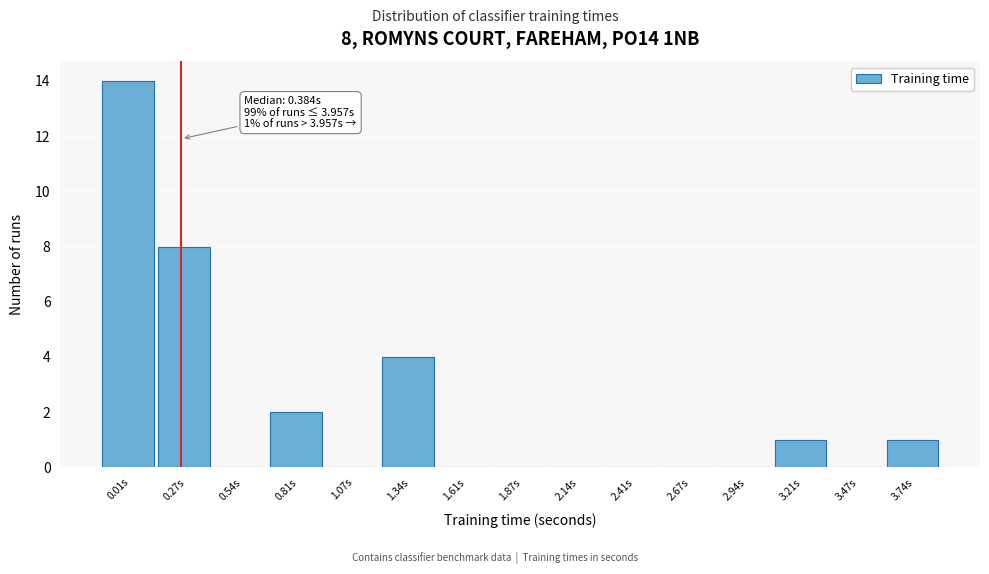

Reading left to right, extract all data points from this chart.

0.01s=14	0.27s=8	0.54s=0	0.81s=2	1.07s=0	1.34s=4	1.61s=0	1.87s=0	2.14s=0	2.41s=0	2.67s=0	2.94s=0	3.21s=1	3.47s=0	3.74s=1